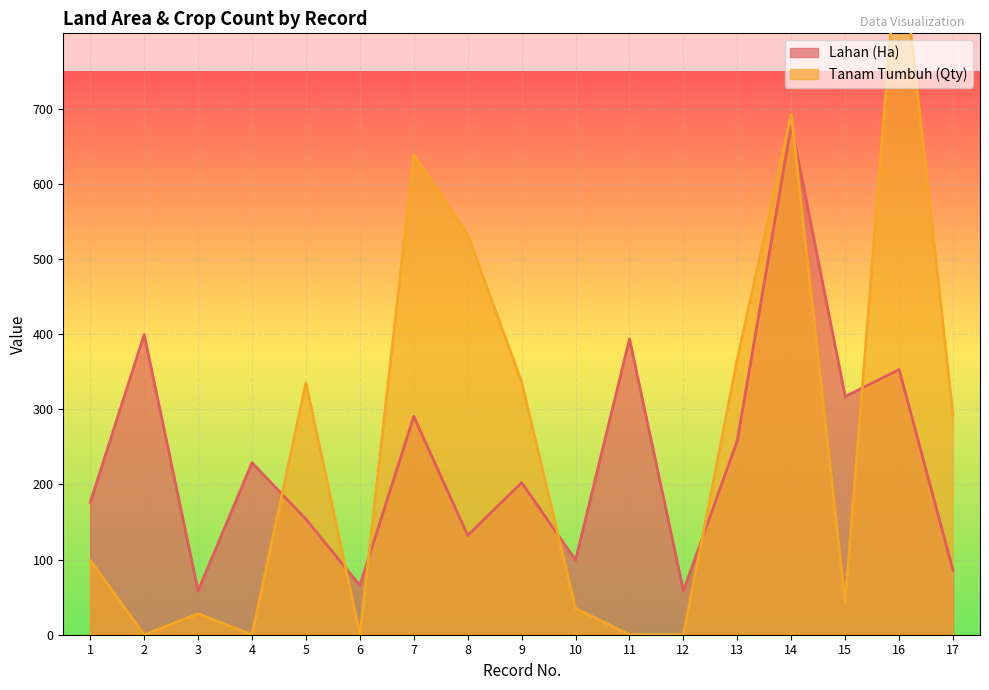

What is the highest value of the Lahan (Ha) series?

678.4